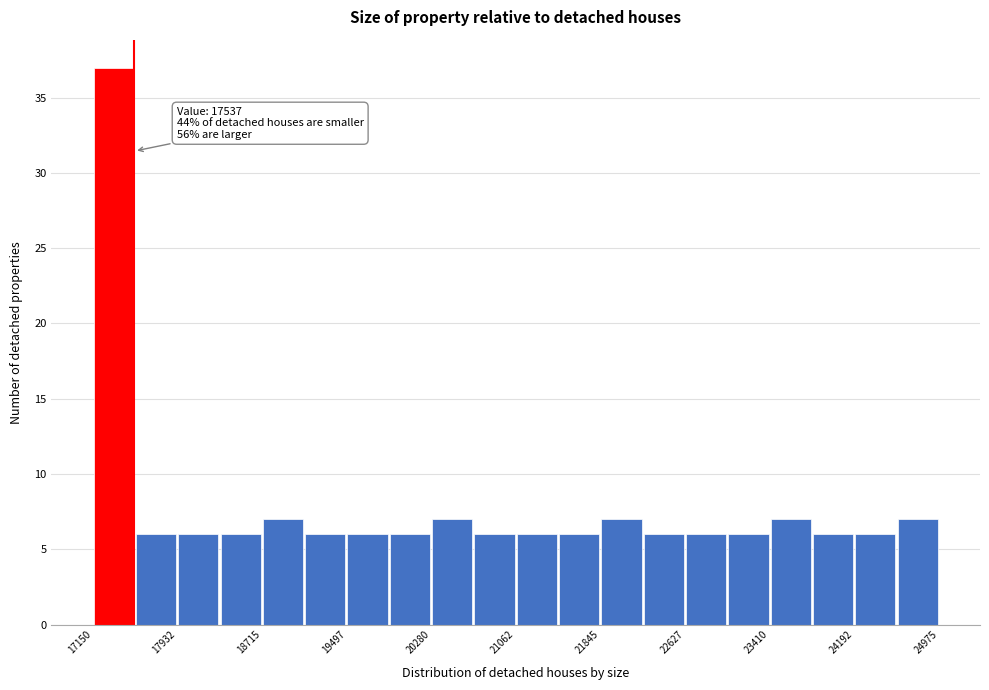

Around what value on the x-axis is the tallest bar? Give the approximate position of its centre, as read against the axis.

17300